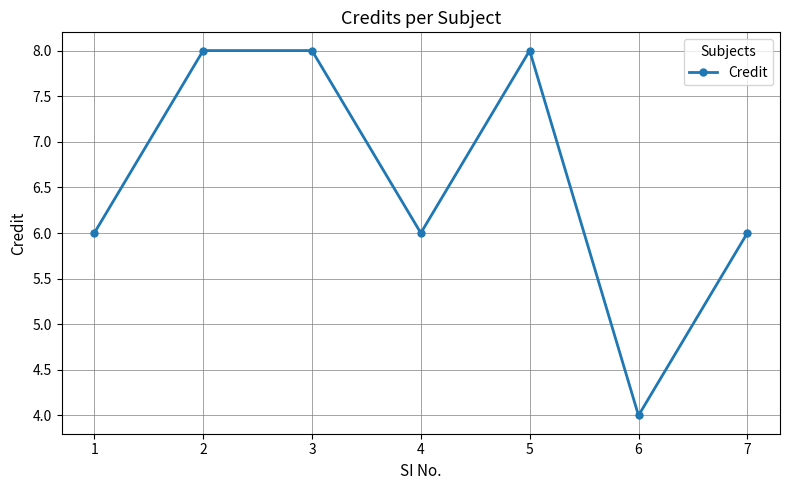

At which category does the data reach its first local valley?

4